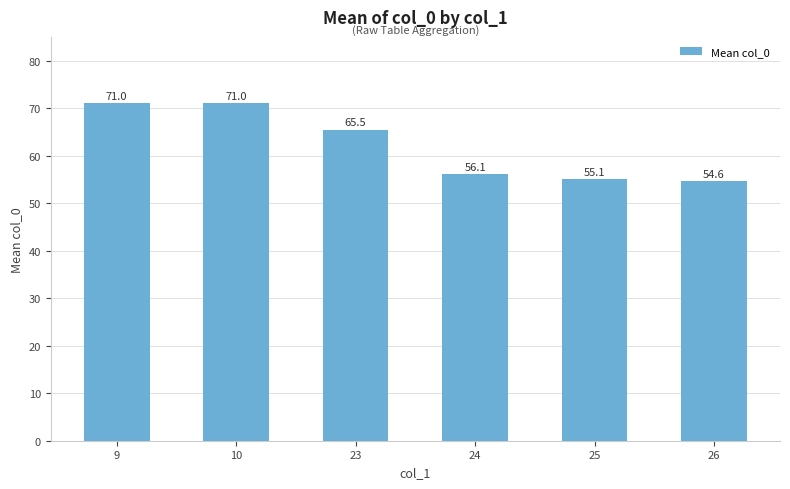

How many categories are shown in the chart?

6